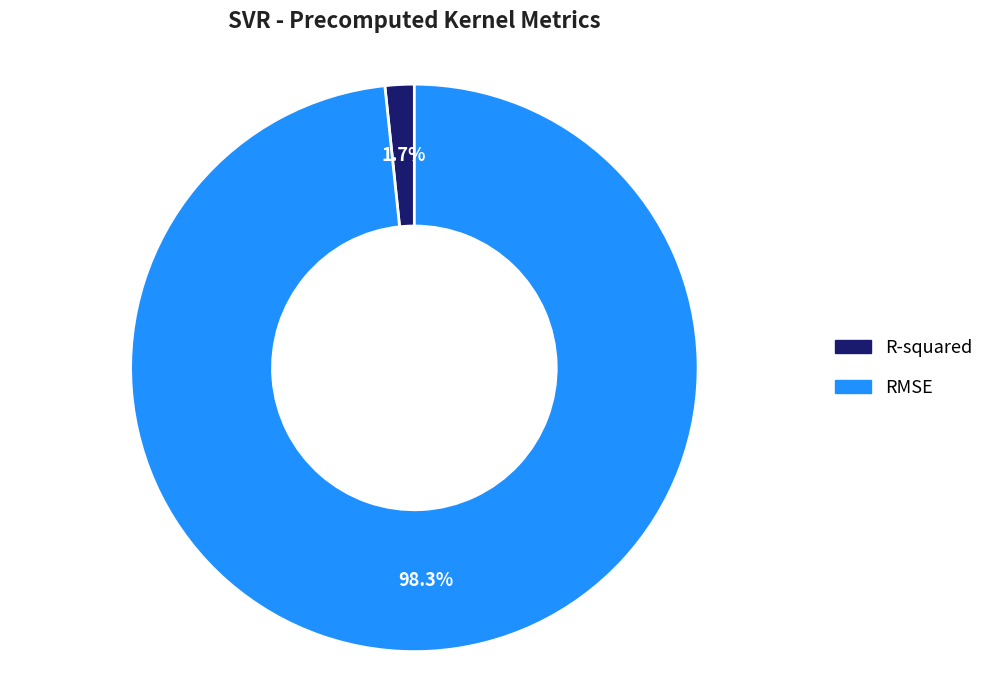

The R-squared slice represents 2% of the pie. True or false?

True